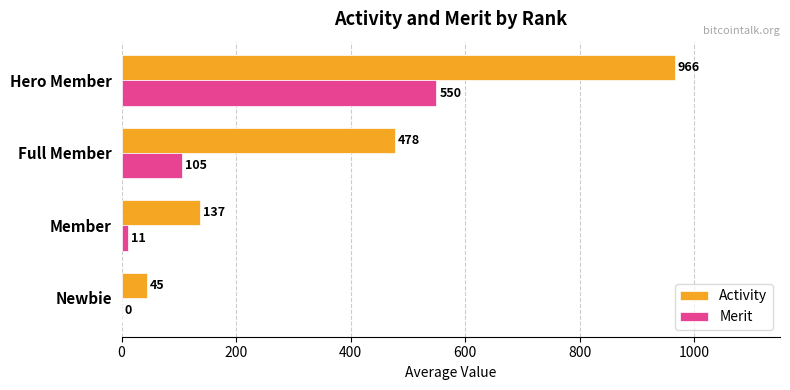

Is the value of Merit at Newbie greater than the value of Activity at Full Member?

No